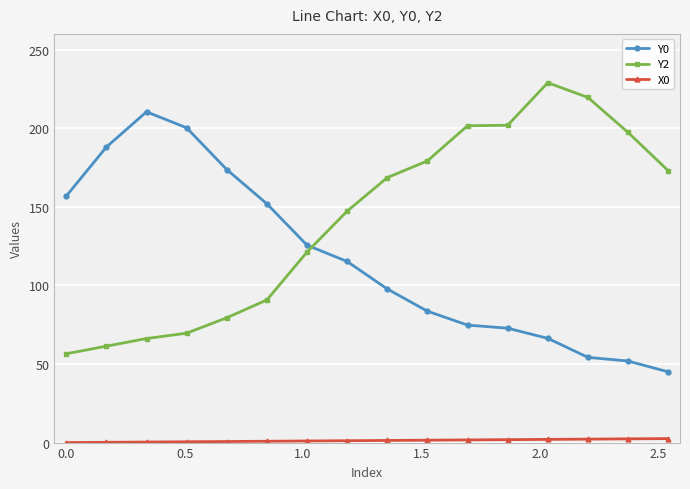

What is the value of the Y2 point at the 2nd from the left?

61.3